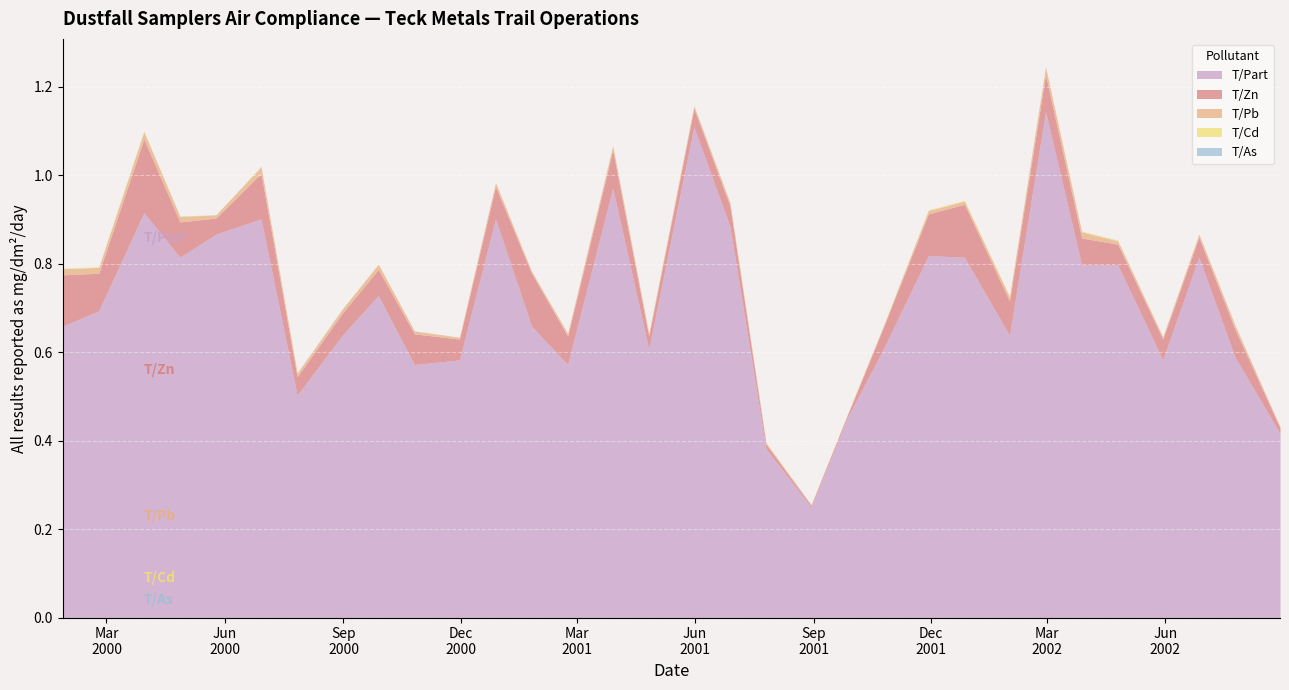

What is the label of the 20th point from the right?

2001-01-25